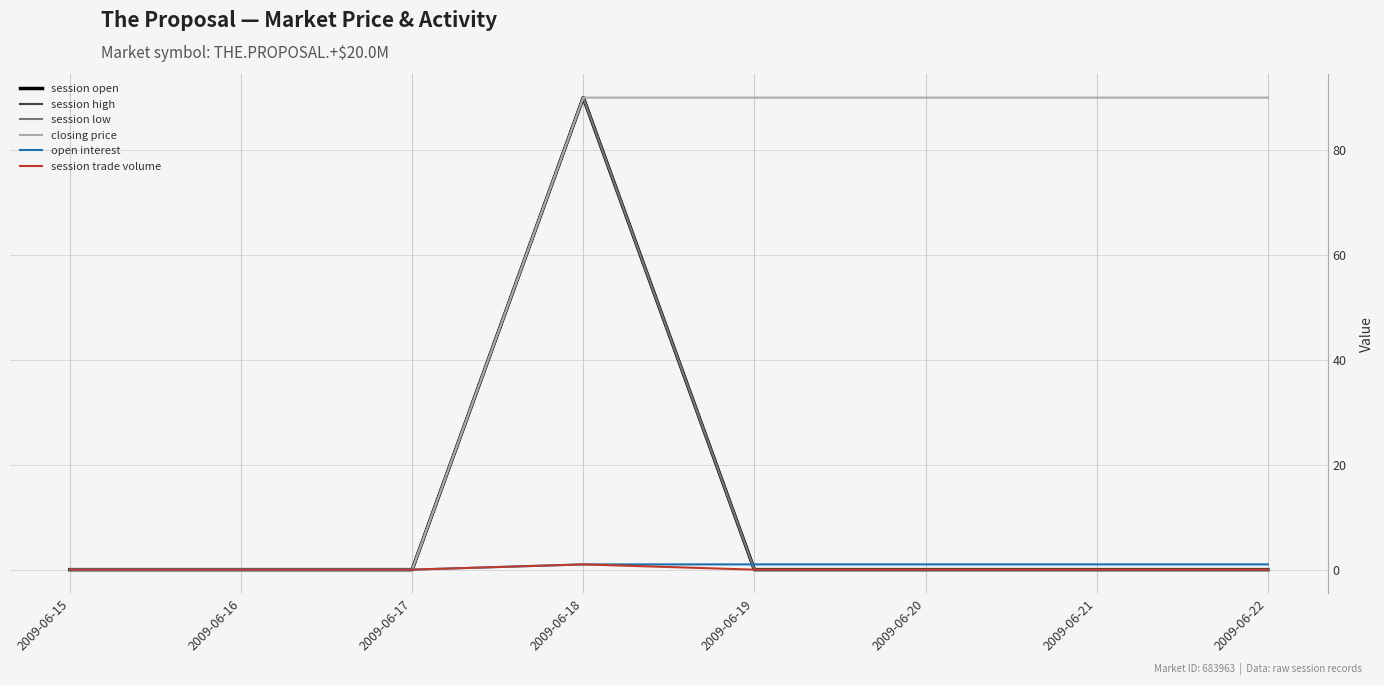

Does the chart display data point markers on the line(s)?

No